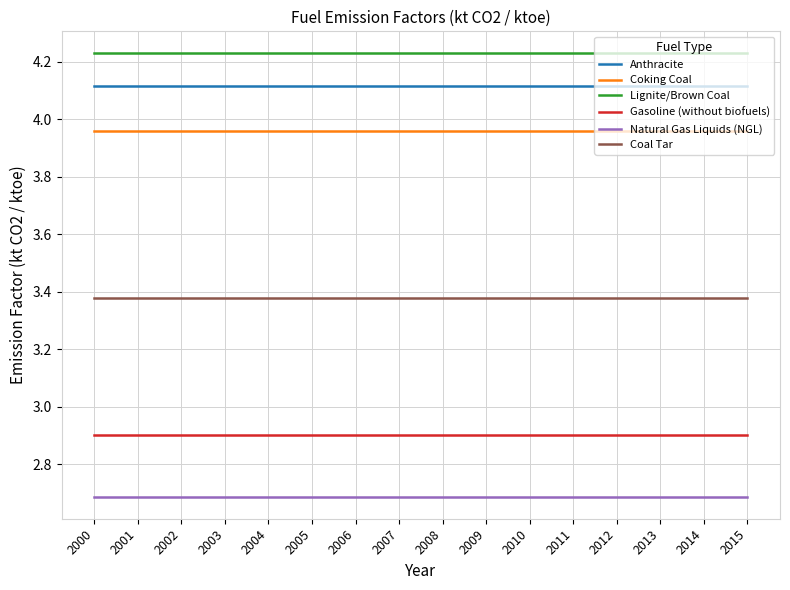

What is the sum of all Coking Coal values?

63.4